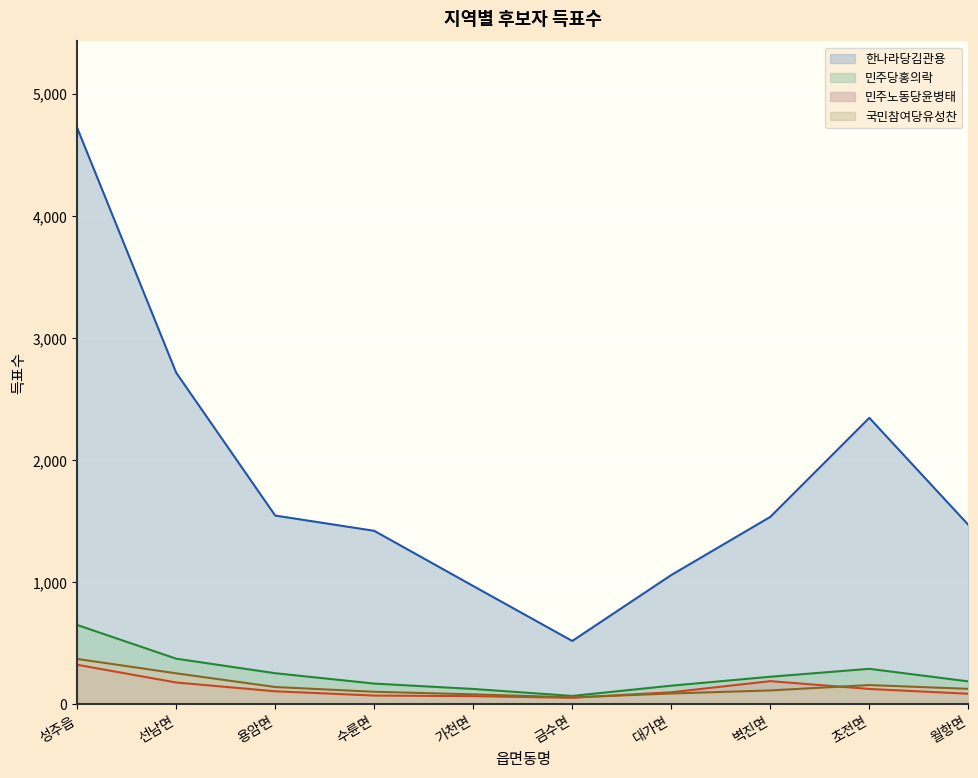

Reading left to right, extract all data points from this chart.

한나라당김관용: 성주읍=4722	선남면=2717	용암면=1547	수륜면=1422	가천면=970	금수면=520	대가면=1060	벽진면=1536	초전면=2347	월항면=1471
민주당홍의락: 성주읍=651	선남면=375	용암면=256	수륜면=171	가천면=127	금수면=70	대가면=154	벽진면=227	초전면=292	월항면=189
민주노동당윤병태: 성주읍=325	선남면=180	용암면=108	수륜면=73	가천면=68	금수면=55	대가면=100	벽진면=191	초전면=127	월항면=88
국민참여당유성찬: 성주읍=373	선남면=255	용암면=143	수륜면=104	가천면=83	금수면=58	대가면=90	벽진면=115	초전면=159	월항면=128